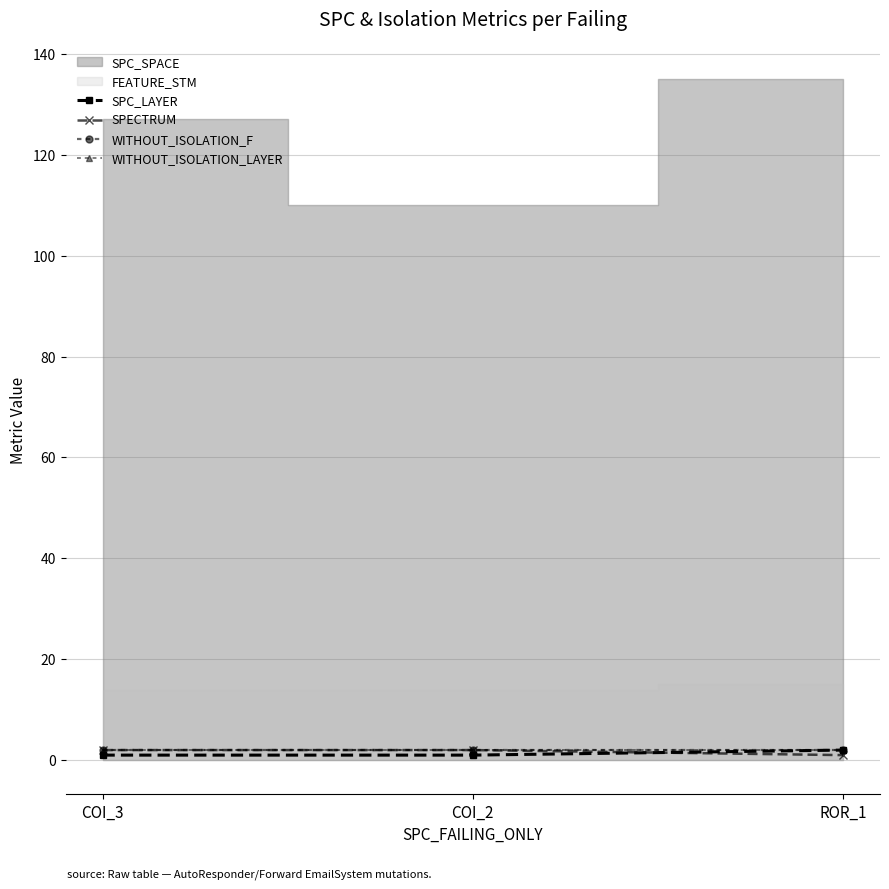

Does the chart have visible grid lines?

Yes